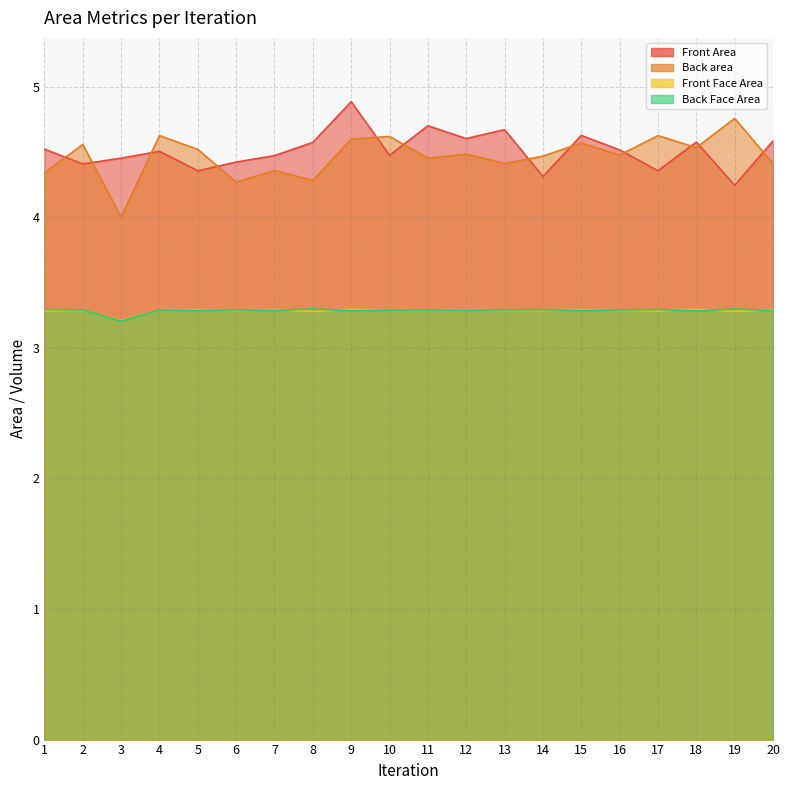

Reading left to right, list all the values displayed in this chart.

Front Area: 1=4.5	2=4.4	3=4.5	4=4.5	5=4.4	6=4.4	7=4.5	8=4.6	9=4.9	10=4.5	11=4.7	12=4.6	13=4.7	14=4.3	15=4.6	16=4.5	17=4.4	18=4.6	19=4.2	20=4.6
Back area: 1=4.3	2=4.6	3=4.0	4=4.6	5=4.5	6=4.3	7=4.4	8=4.3	9=4.6	10=4.6	11=4.5	12=4.5	13=4.4	14=4.5	15=4.6	16=4.5	17=4.6	18=4.5	19=4.8	20=4.4
Front Face Area: 1=3.3	2=3.3	3=3.2	4=3.3	5=3.3	6=3.3	7=3.3	8=3.3	9=3.3	10=3.3	11=3.3	12=3.3	13=3.3	14=3.3	15=3.3	16=3.3	17=3.3	18=3.3	19=3.3	20=3.3
Back Face Area: 1=3.3	2=3.3	3=3.2	4=3.3	5=3.3	6=3.3	7=3.3	8=3.3	9=3.3	10=3.3	11=3.3	12=3.3	13=3.3	14=3.3	15=3.3	16=3.3	17=3.3	18=3.3	19=3.3	20=3.3